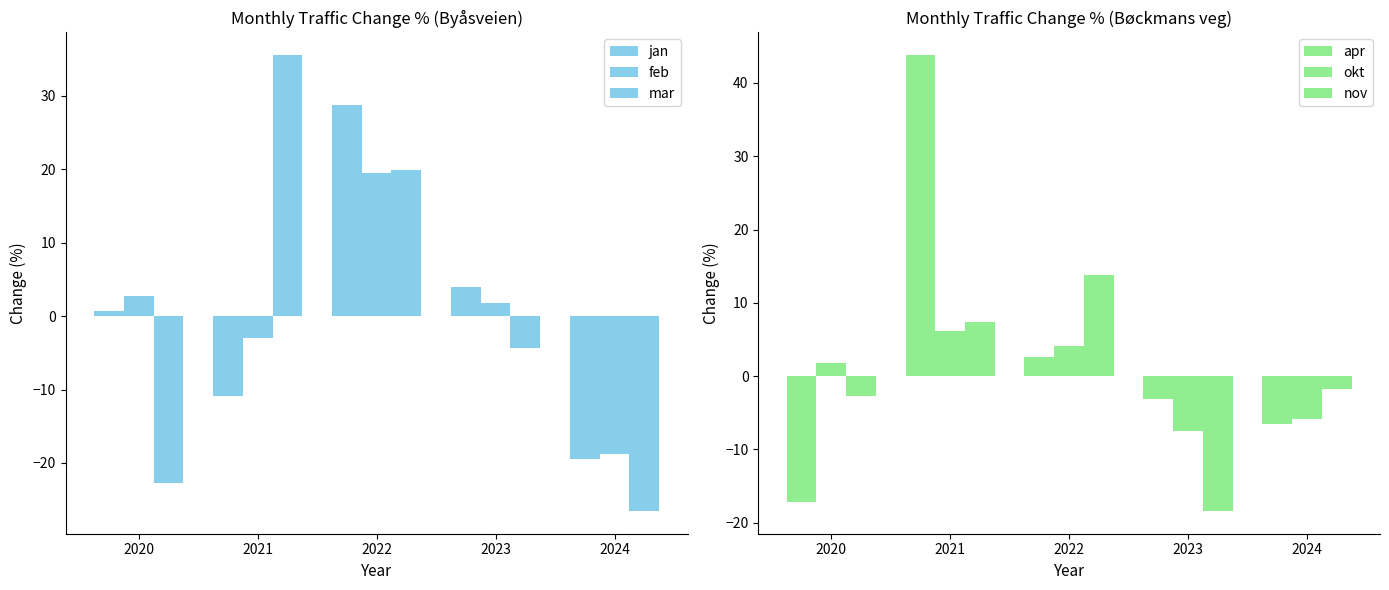

Which category has the highest value across all series?

2021